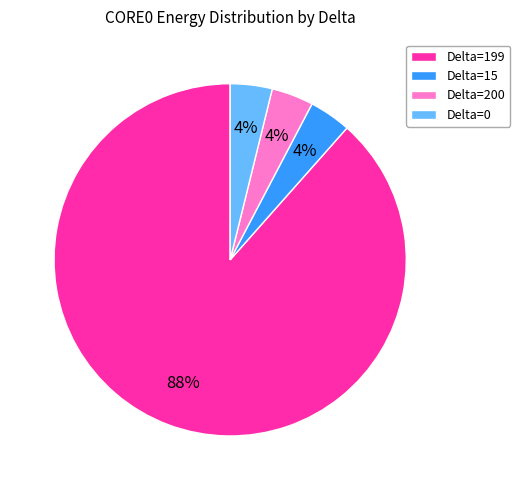

To the nearest percent, what is the average slice percentage?

25%